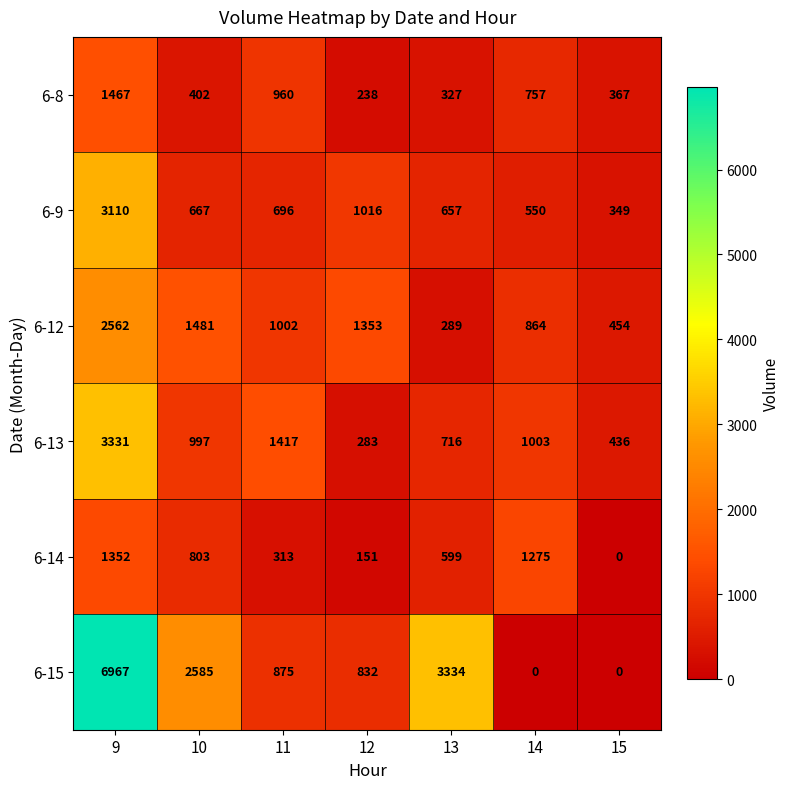

Which series has the largest total across all categories?

6-15